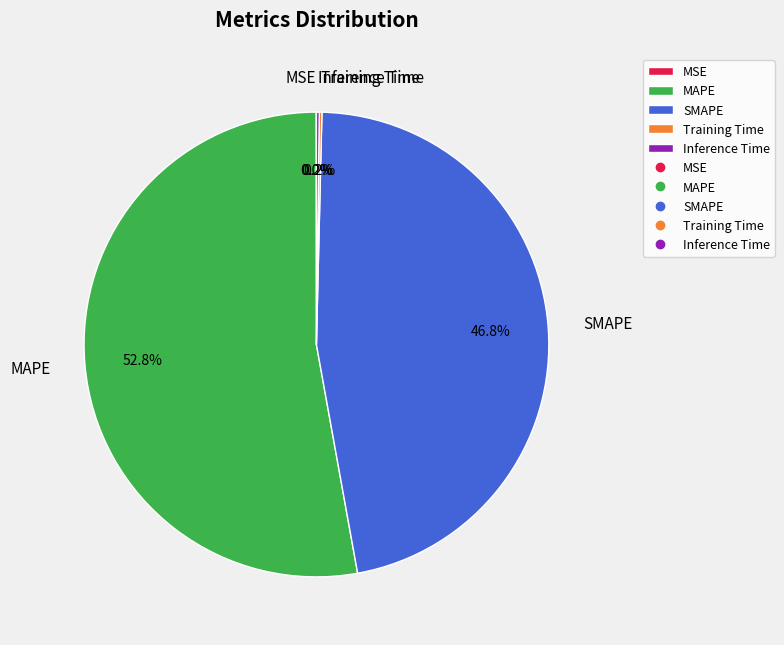

What is the majority slice?

MAPE